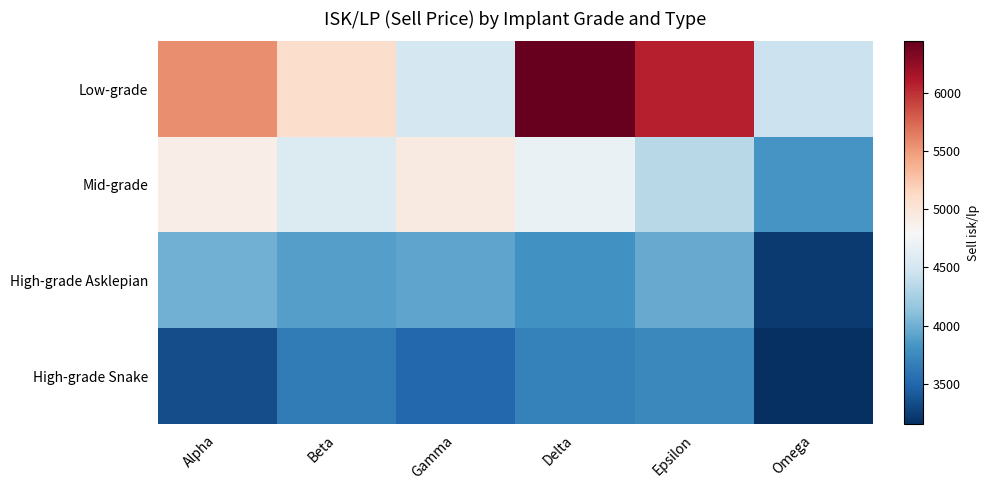

Rank the series by their maximum value, from lowest to highest.

High-grade Snake, High-grade Asklepian, Mid-grade, Low-grade